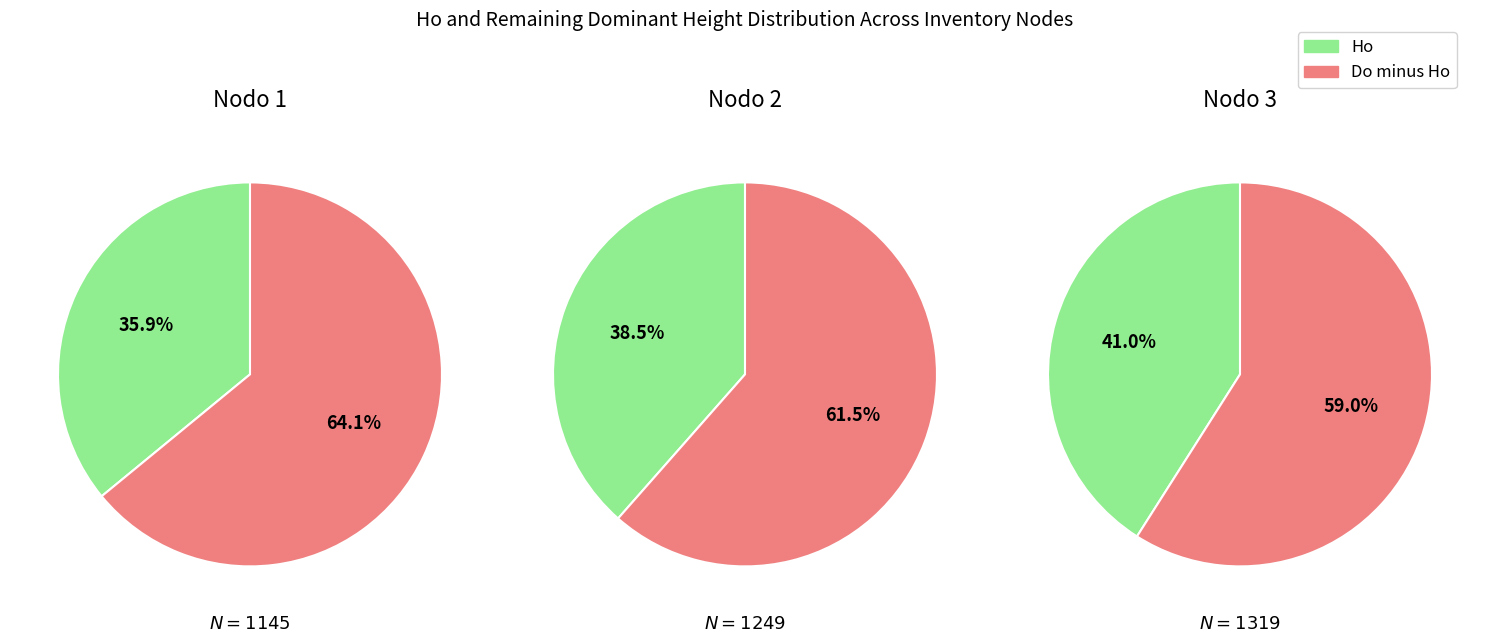

Which category has the smallest portion of the pie?

Ho_values